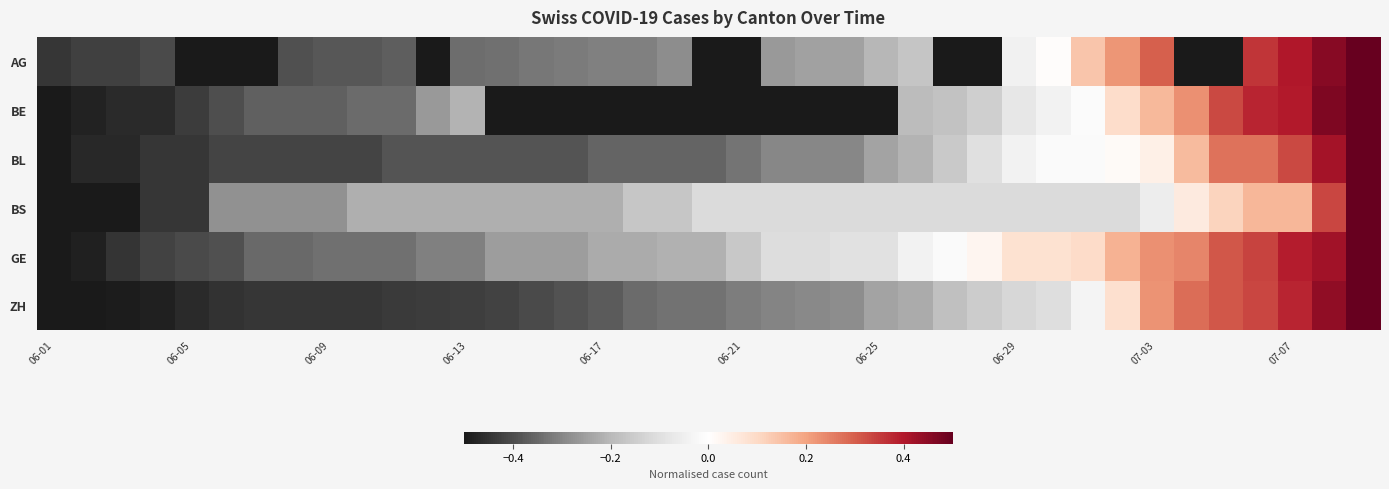

What is the minimum value shown in the chart?

-0.5